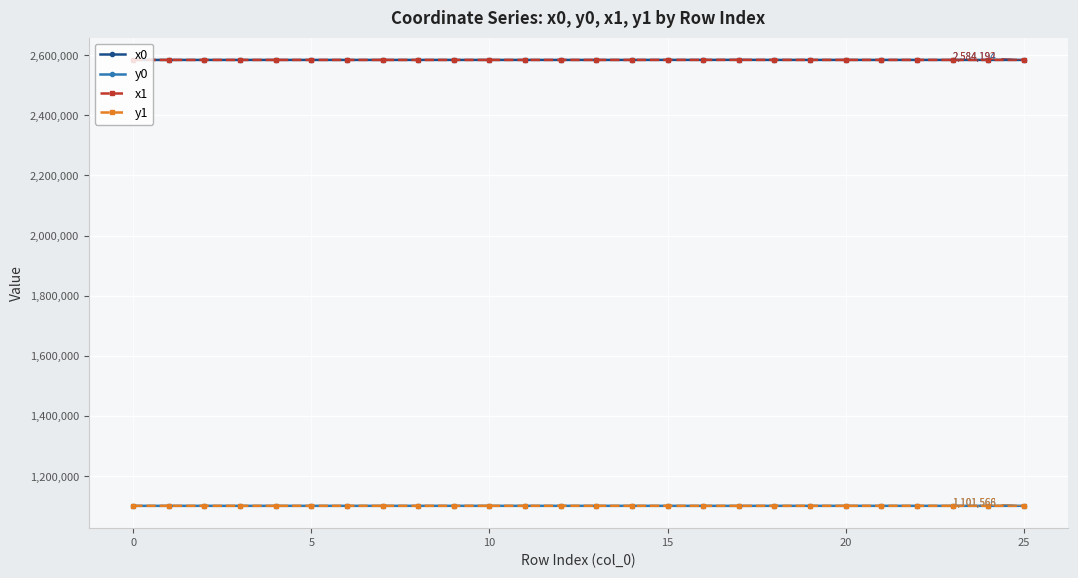

What is the maximum value for y1?

1101609.0